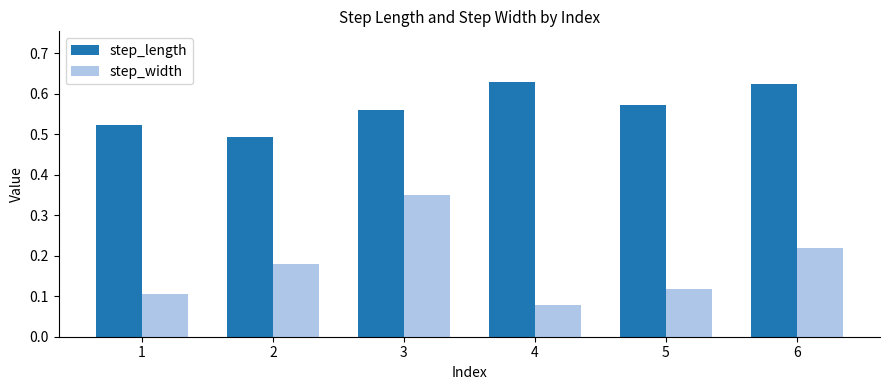

Which category has the lowest value across all series?

4